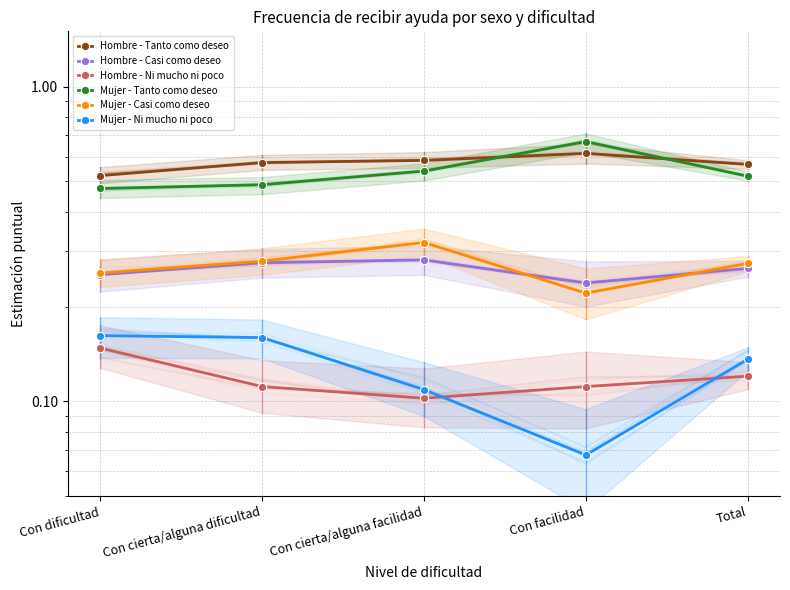

Which series has the largest range (max minus min)?

Mujer - Tanto como deseo